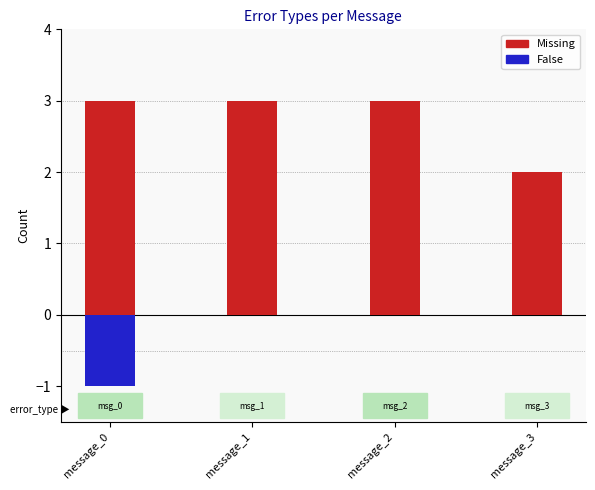

Which series changed the most between message_0 and message_1?

False